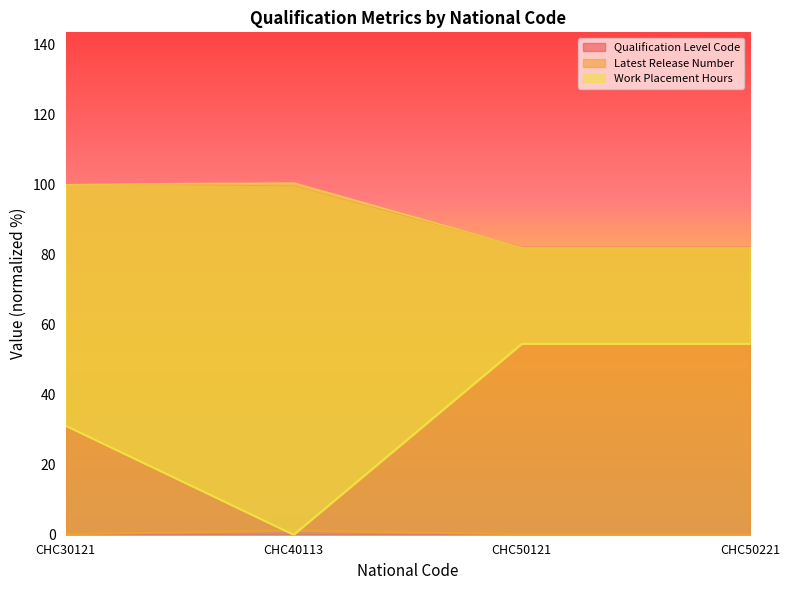

Between CHC50121 and CHC50221, which series saw the biggest shift?

Qualification Level Code